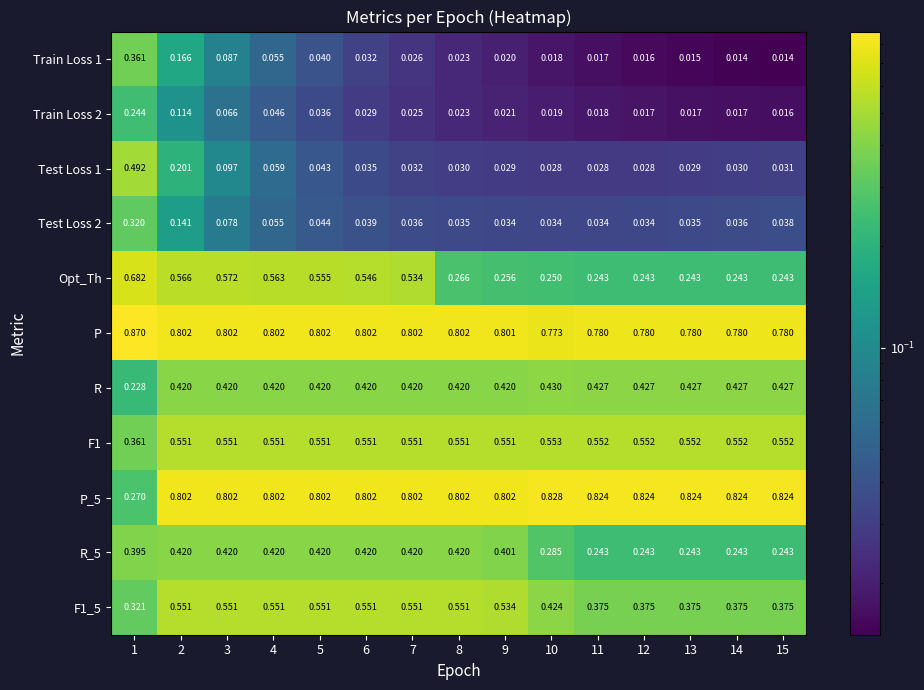

Which series has the largest range (max minus min)?

P_5